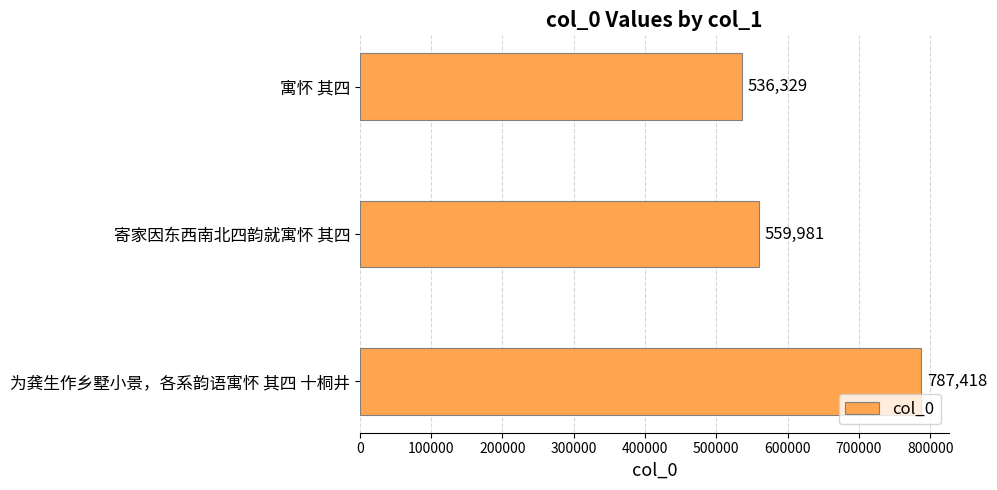

Rank the categories by value from highest to lowest.

为龚生作乡墅小景，各系韵语寓怀 其四 十桐井, 寄家因东西南北四韵就寓怀 其四, 寓怀 其四